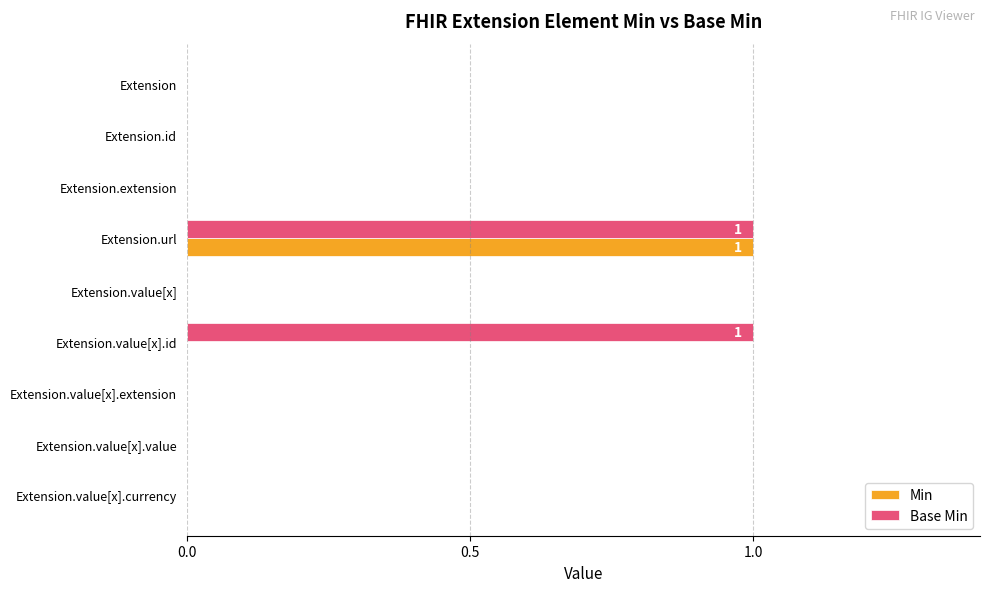

Which category has the highest value in the Min series?

Extension.url